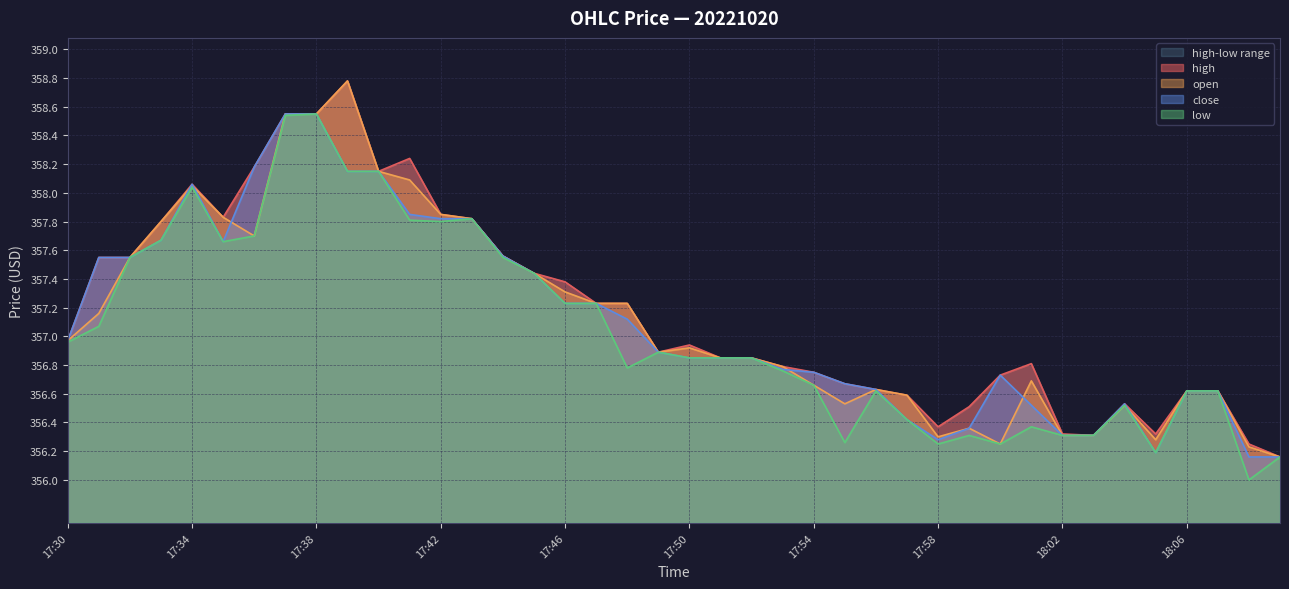

What is the average value of the low series?

357.0